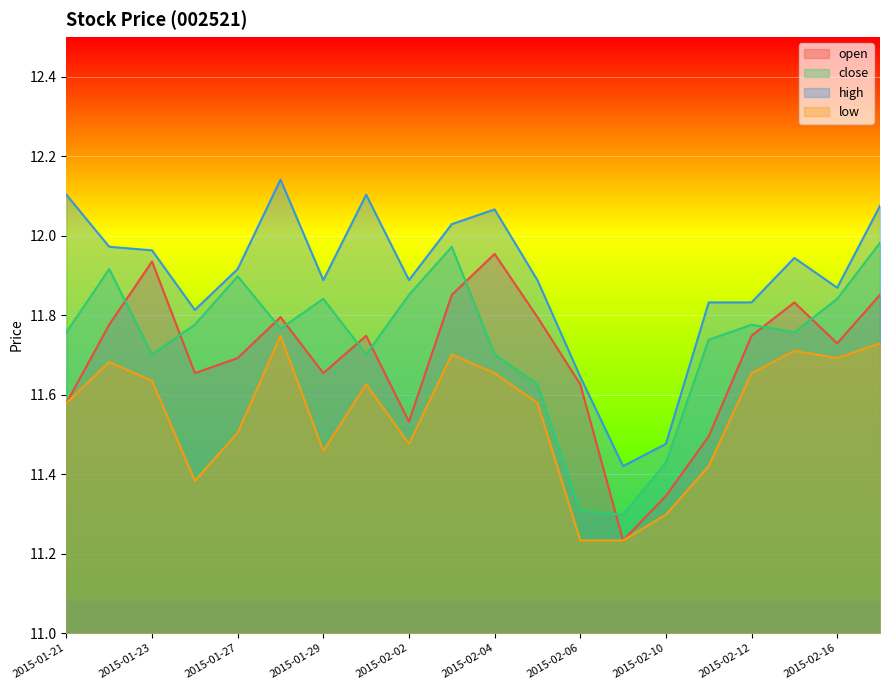

Which series has the widest spread of values?

open